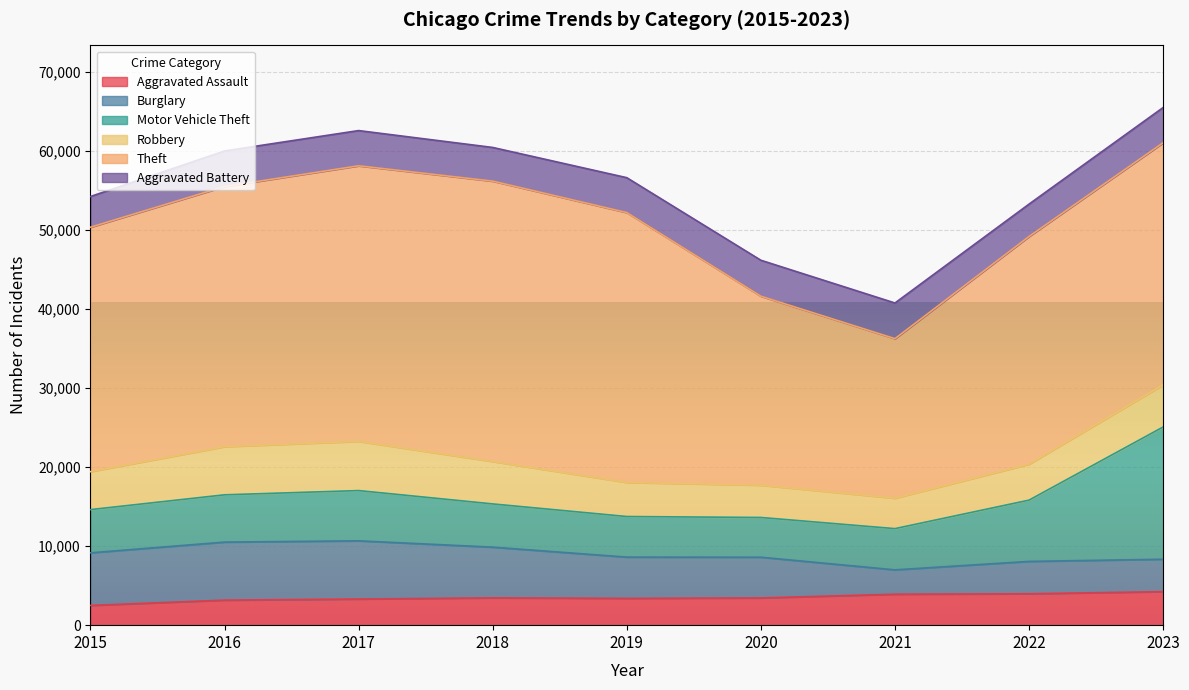

True or false: Aggravated Assault has a value of 3307 at 2017.

True